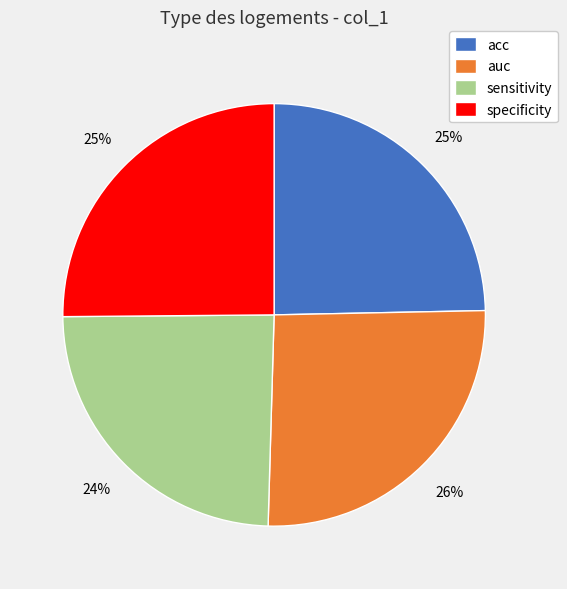

Is there a majority slice in this chart?

No